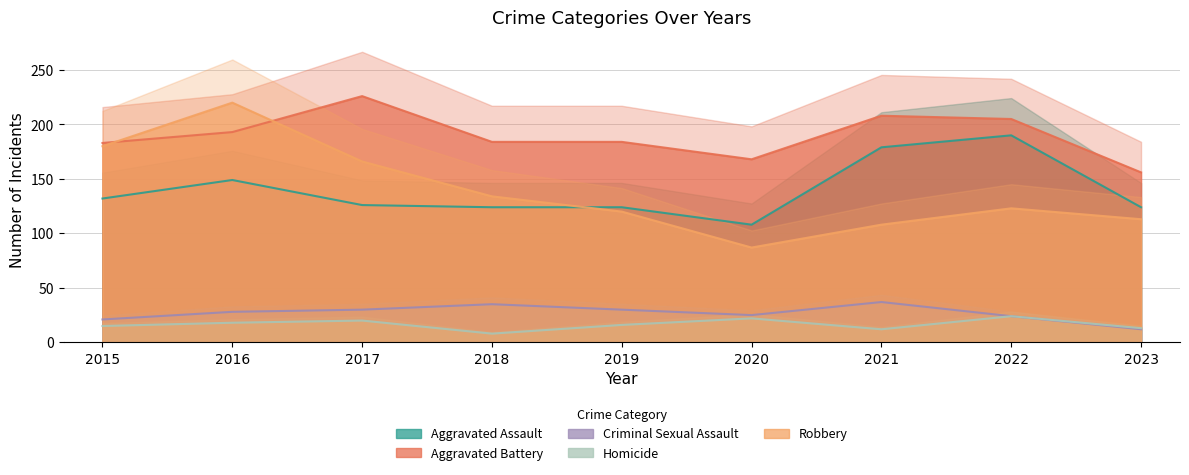

At how many categories does at least one series exceed 99?

9